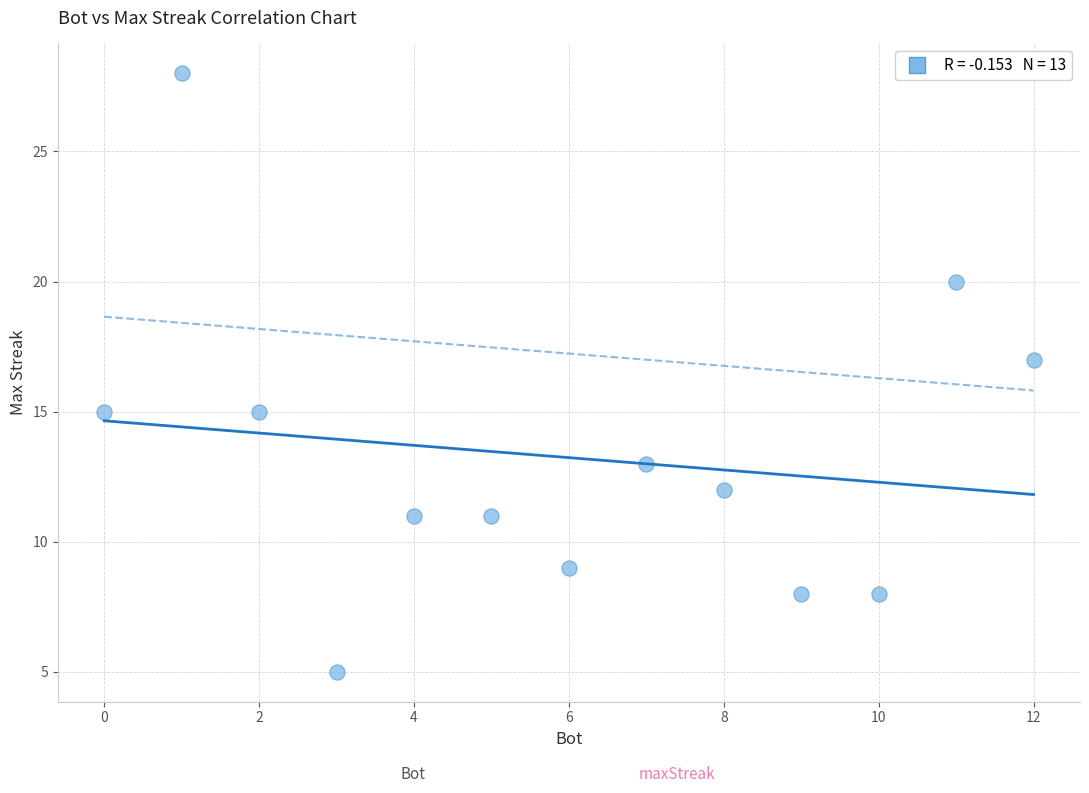

What is the range of X values (max minus min)?

12